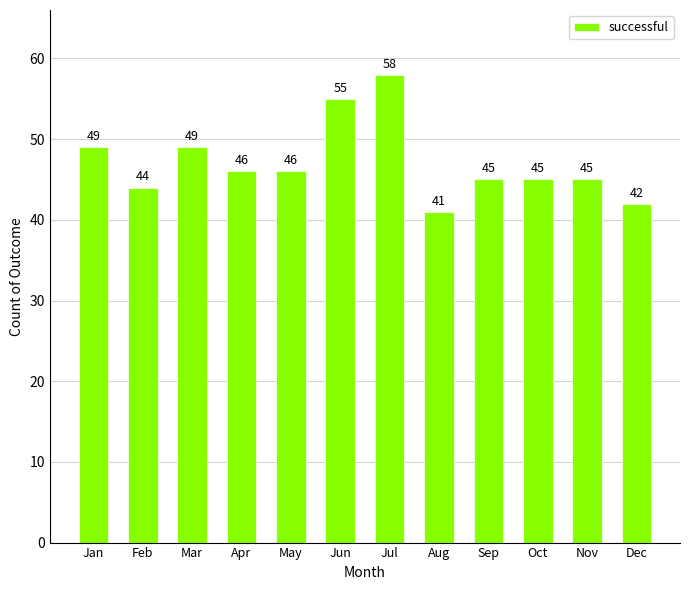

What is the change in value from Jan to Oct?

-4